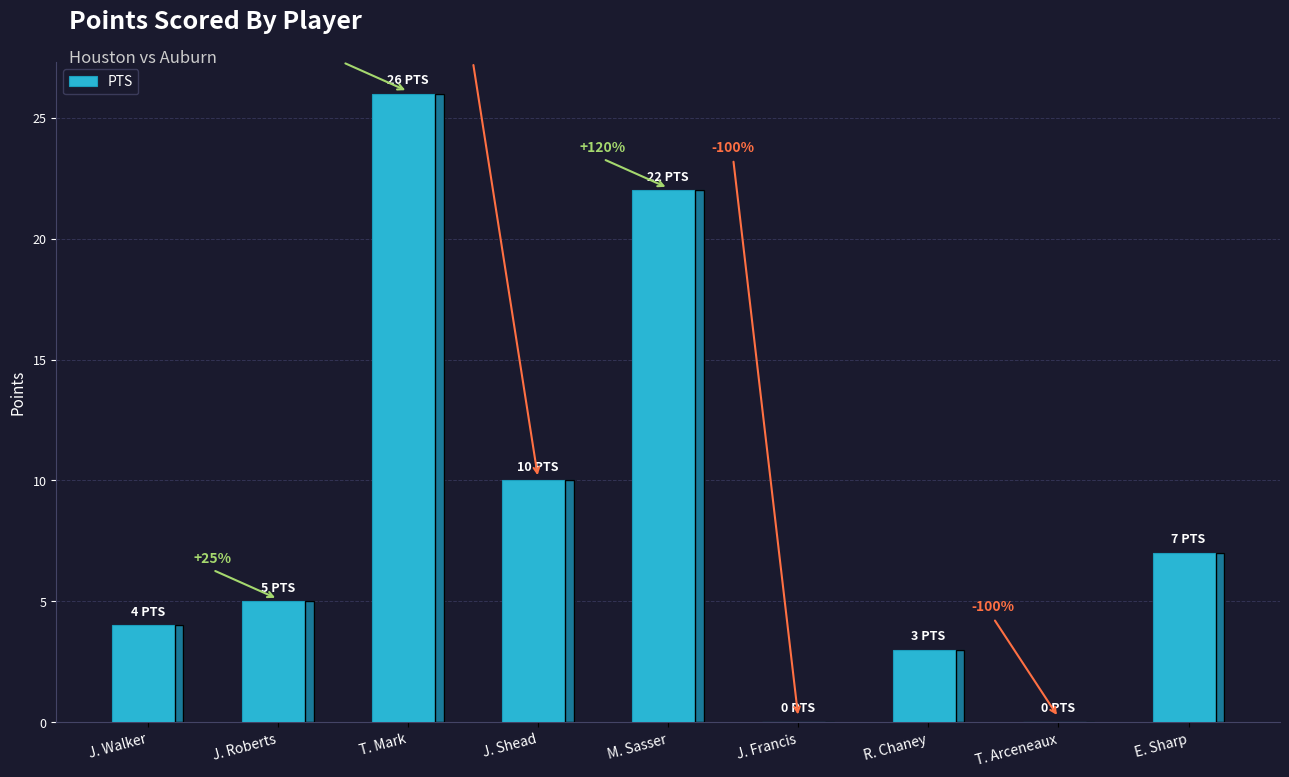

True or false: the data shows 10 at J. Shead.

True